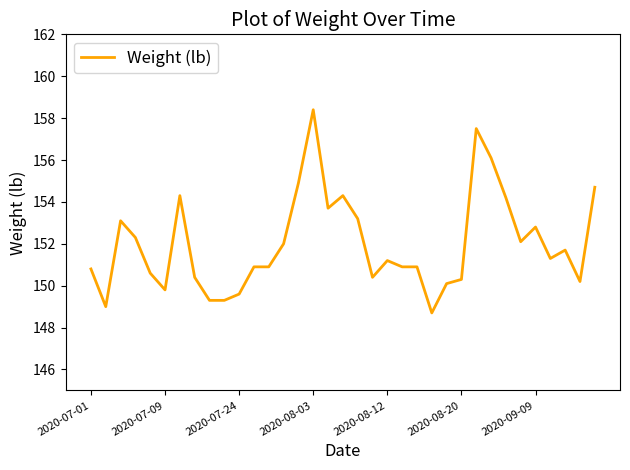

How many lines are shown in the chart?

1